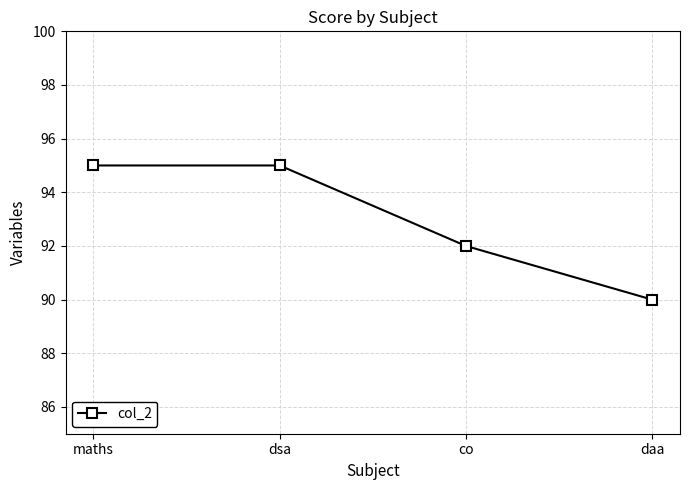

What is the difference between the values at dsa and daa?

5